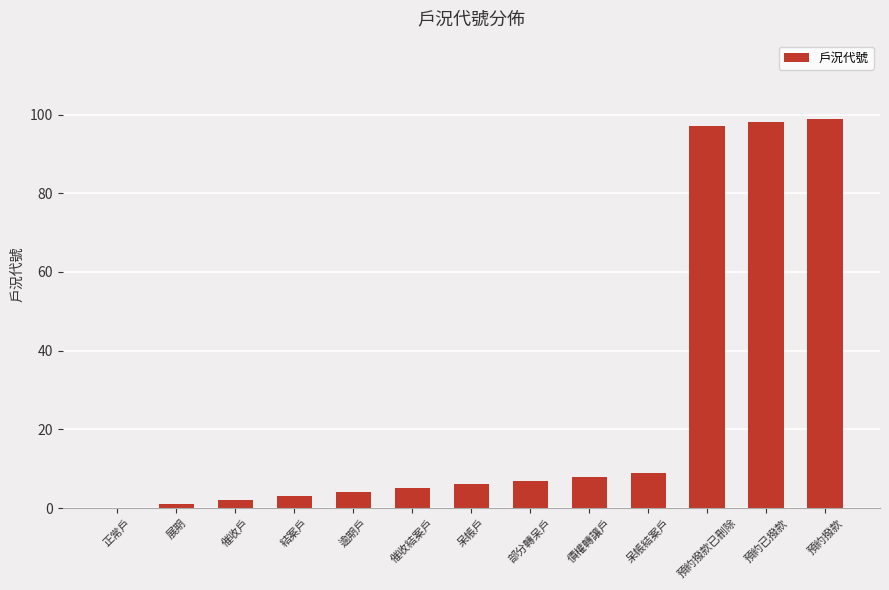

How many series are shown in this chart?

1